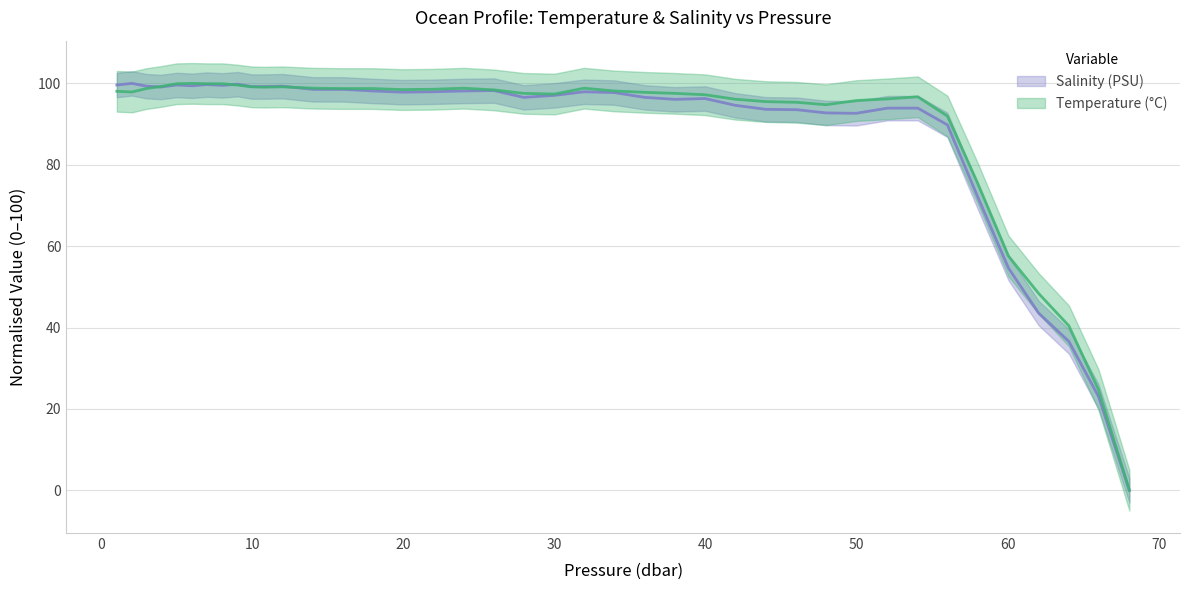

Where do Temperature (°C) and Salinity (PSU) first cross each other?

3.0 and 3.96